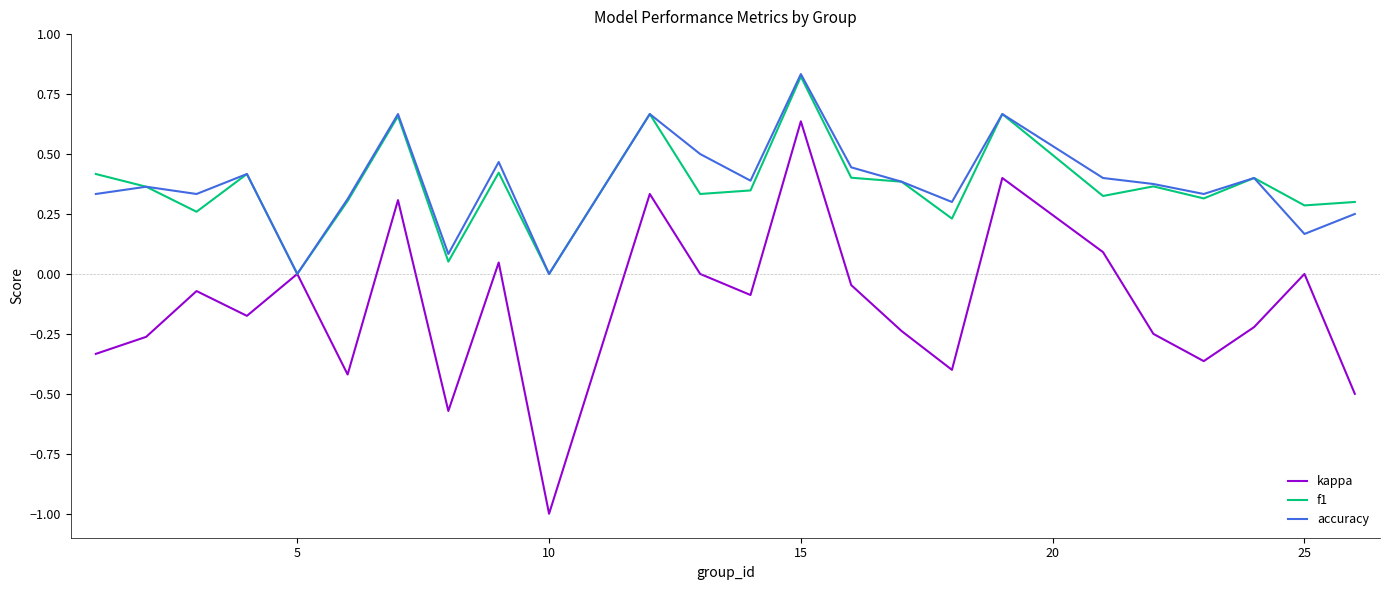

How many interior local valleys does the accuracy series have?

8